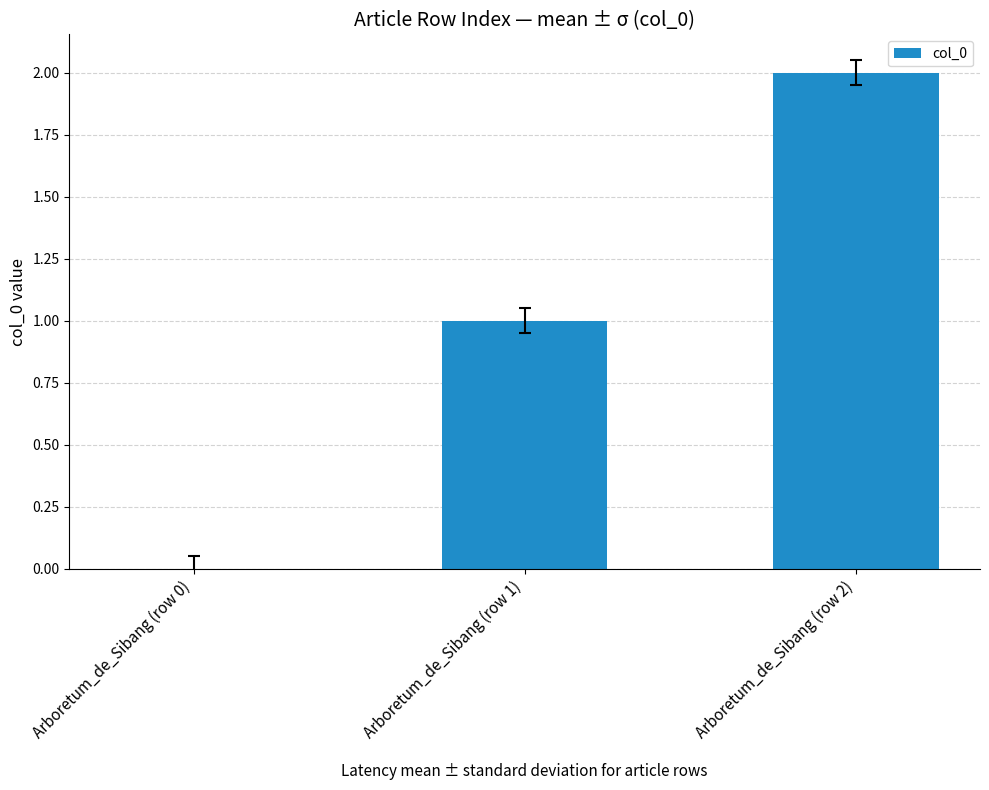

What is the maximum value shown in the chart?

2